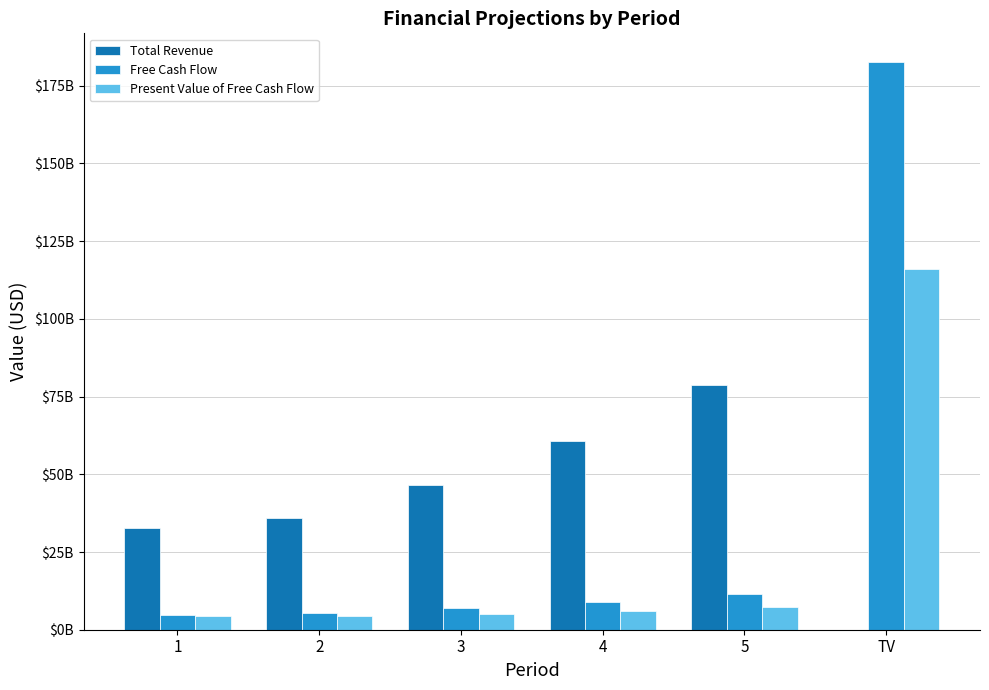

Between 3 and TV, which series saw the biggest shift?

Free Cash Flow